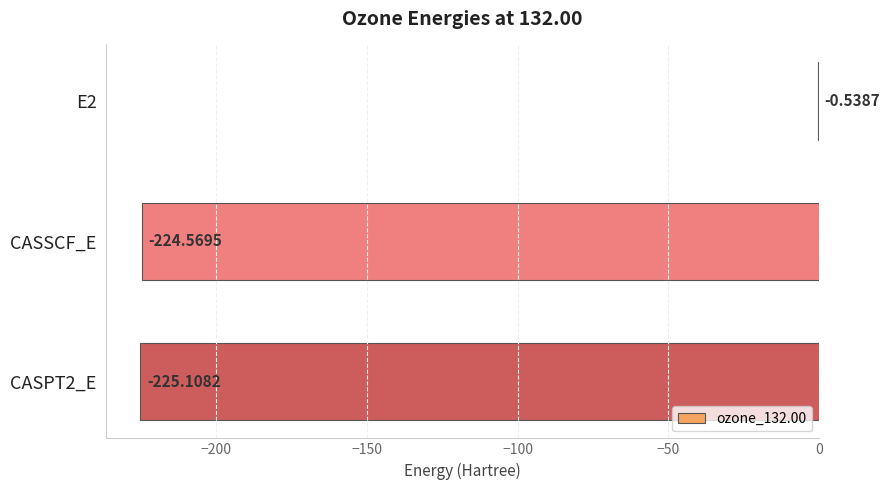

Which label corresponds to the largest value in the chart?

E2